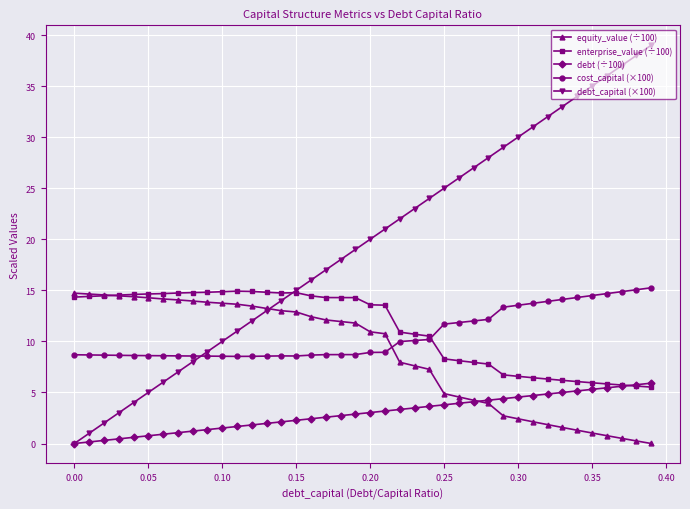

What is the value of the enterprise_value (÷100) point at the 6th from the left?

14.6